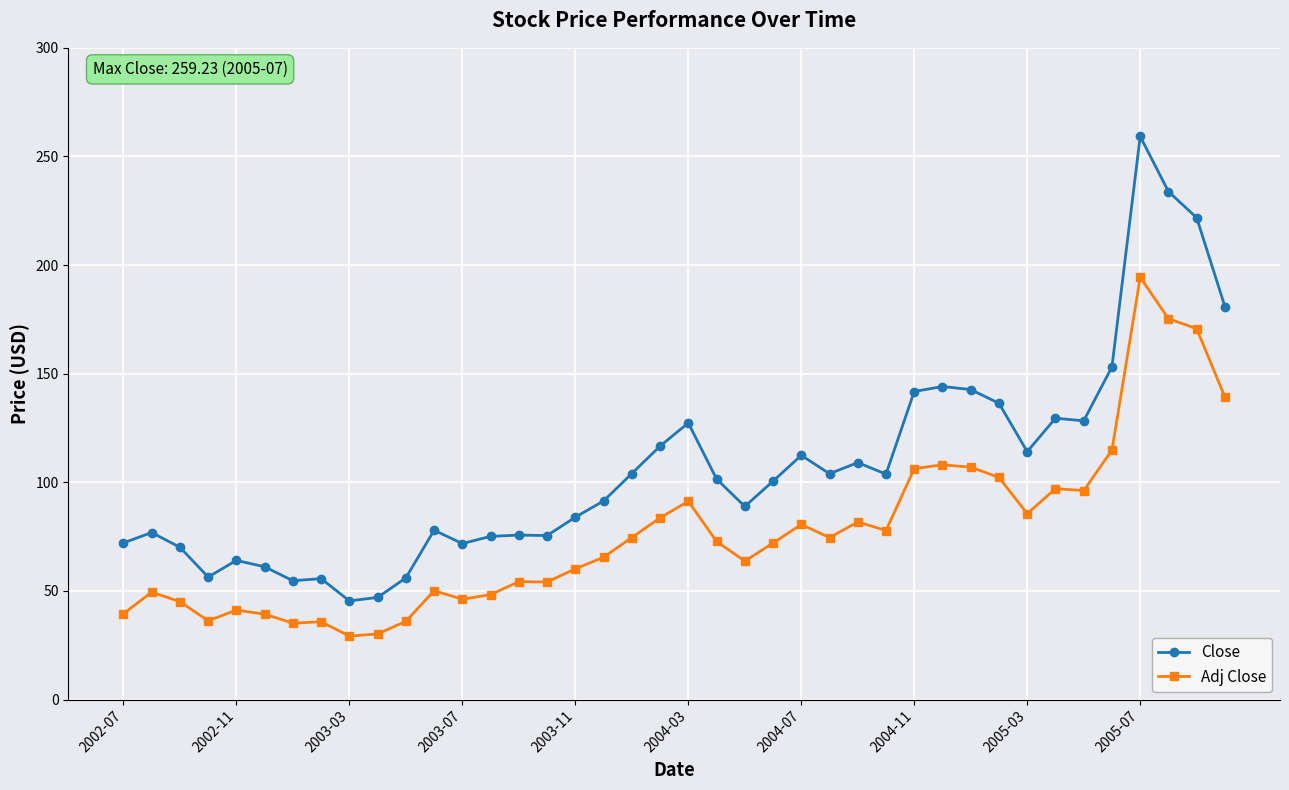

List the series in order of their overall mean, lowest first.

Adj Close, Close